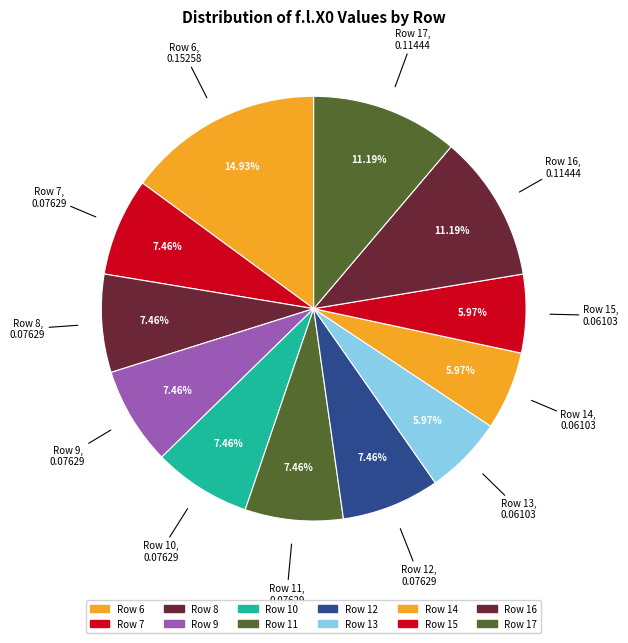

Rank the categories by value from highest to lowest.

6, 16, 17, 7, 8, 9, 10, 11, 12, 13, 14, 15